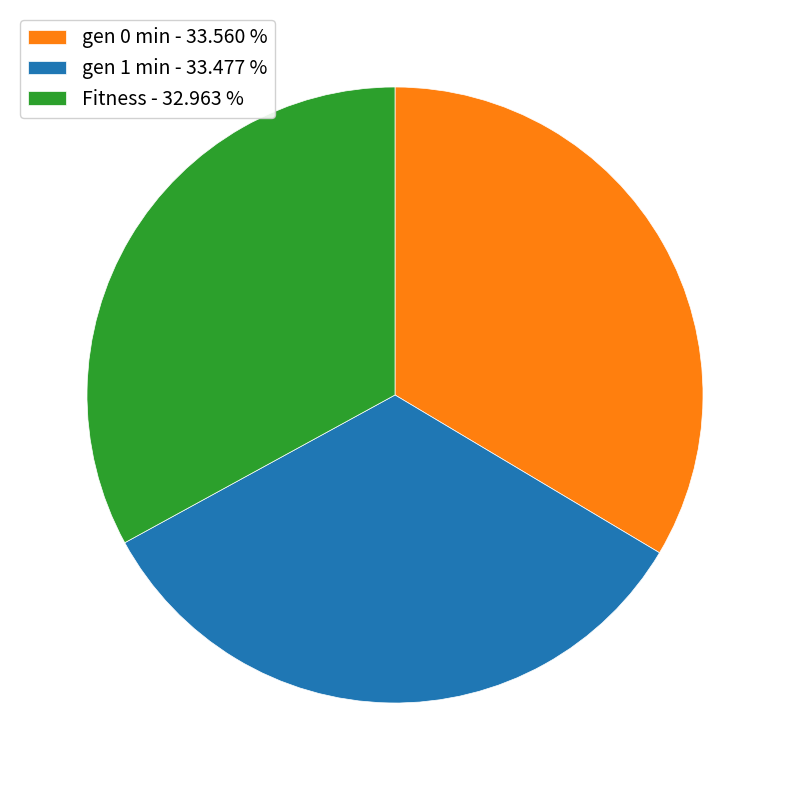

Combined, do gen 0 min - 33.560 % and Fitness - 32.963 % account for over 50%?

Yes